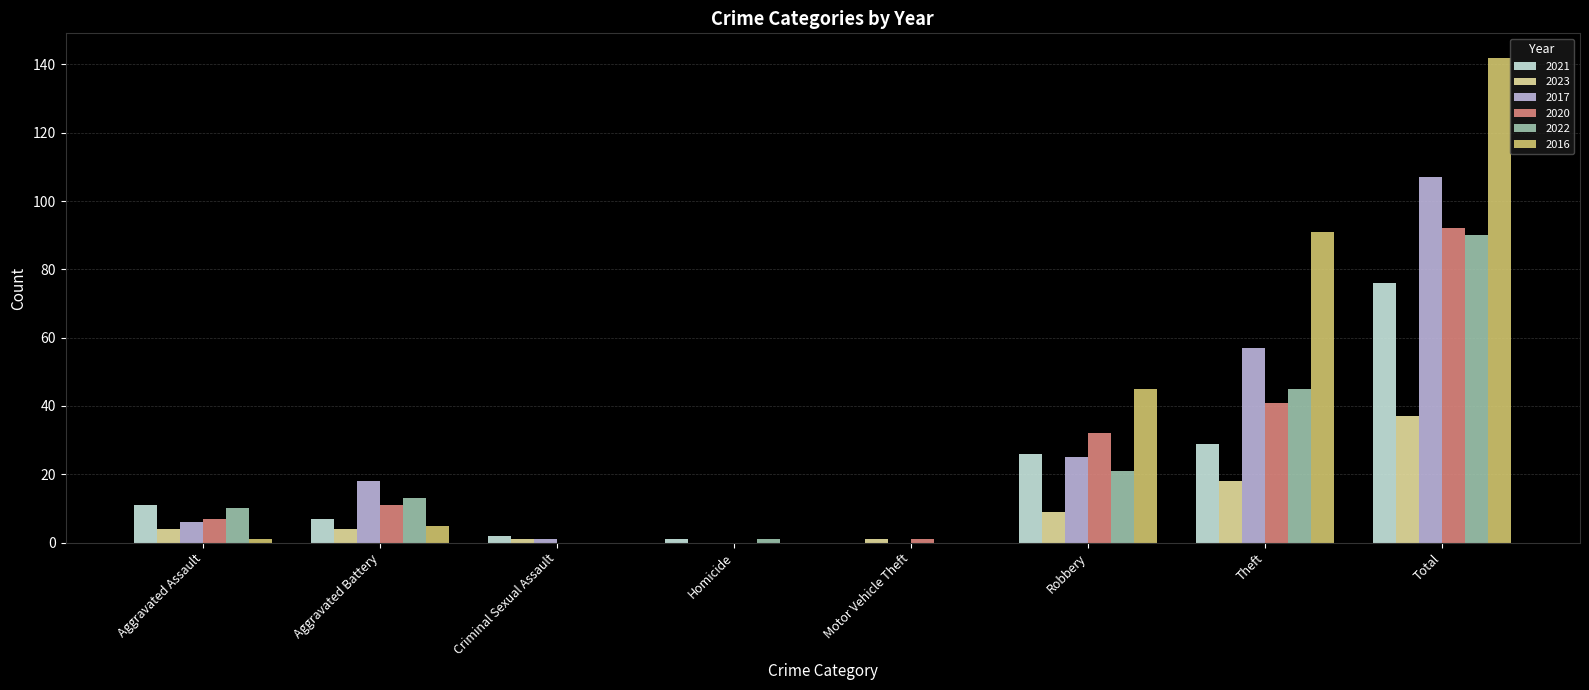

Between Aggravated Battery and Total, which series saw the biggest shift?

2016